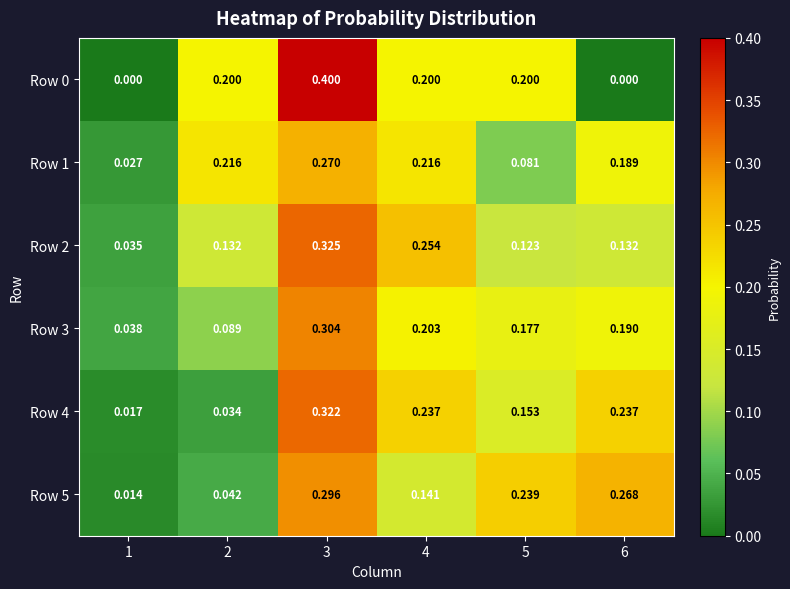

Is the value of Row 0 at 5 greater than the value of Row 4 at 4?

No